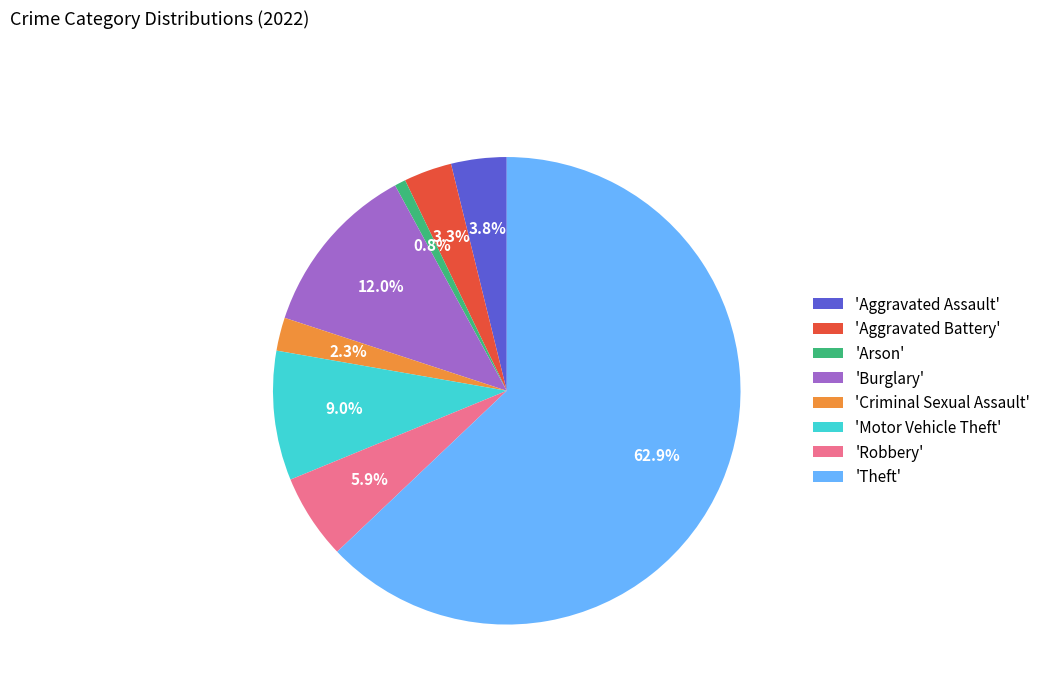

Does any single category account for the majority?

Yes